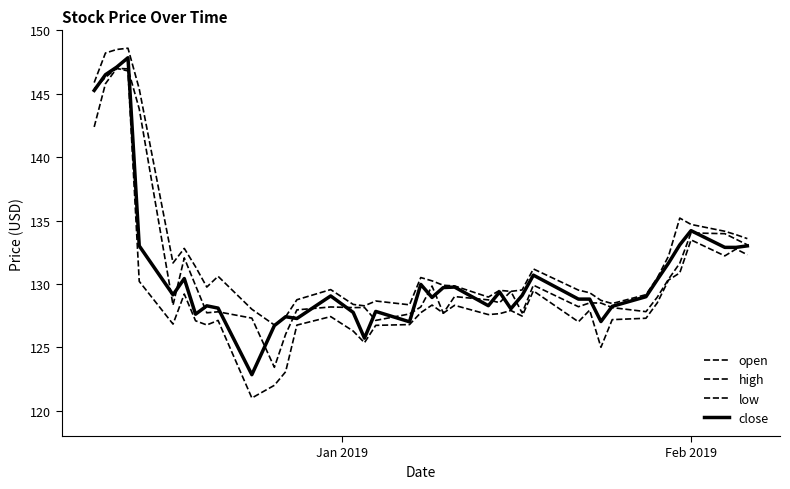

What is the lowest value of the close series?

122.8